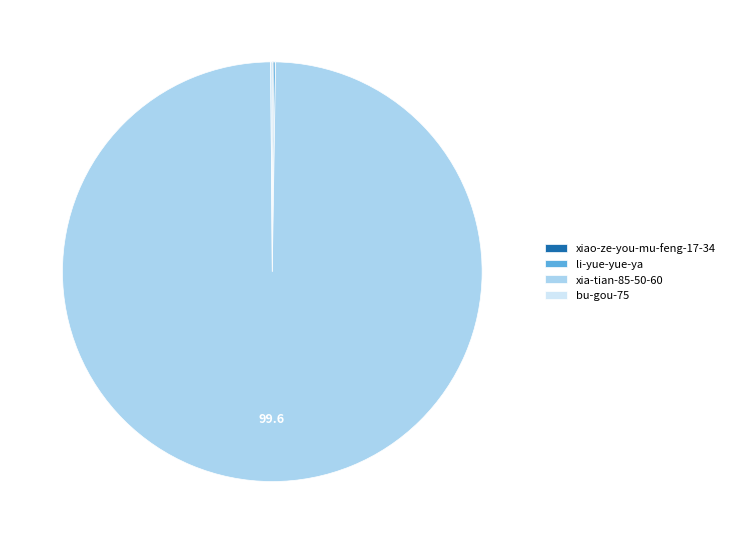

Which category has the biggest portion of the pie?

xia-tian-85-50-60